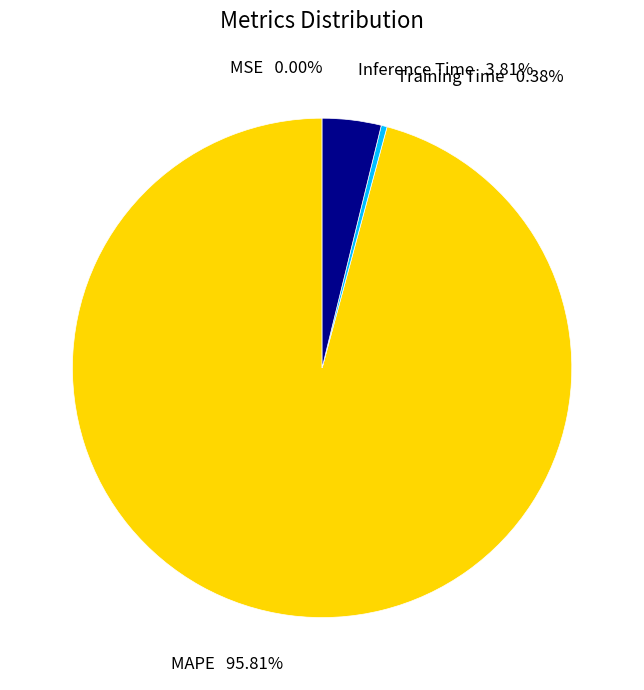

Which has a higher value, Inference Time or MAPE?

MAPE